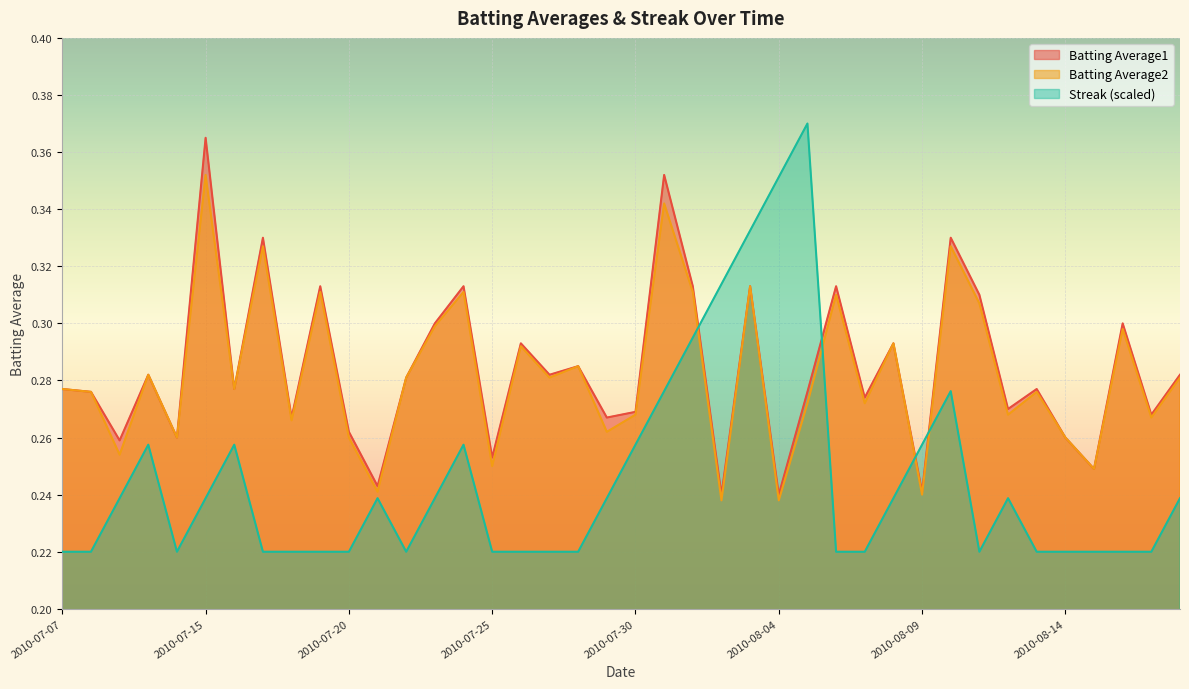

At which category does Streak reach its first local peak?

2010-07-10